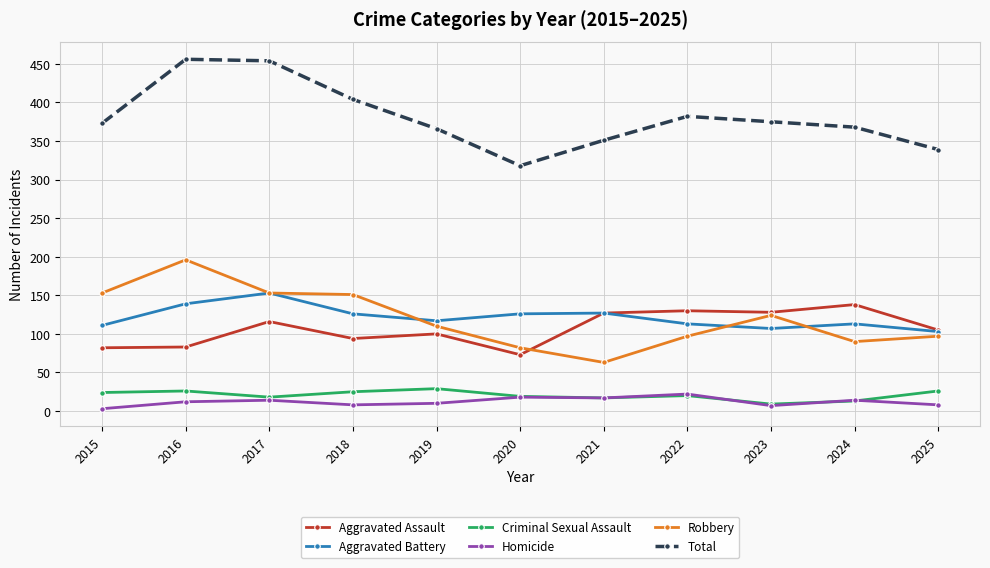

True or false: Aggravated Assault and Total cross at least once.

False